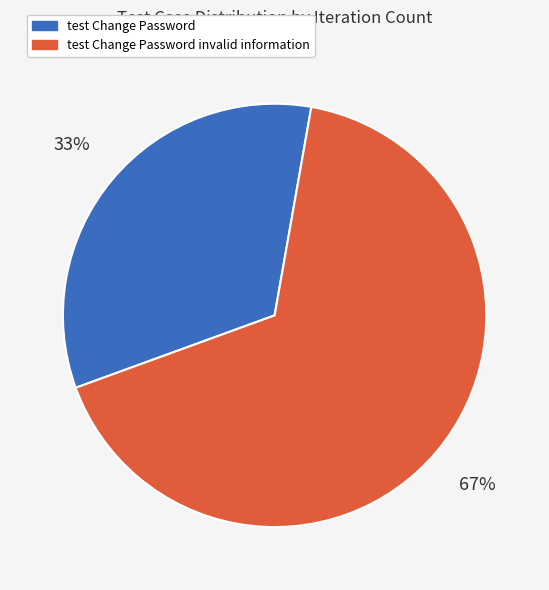

How many slices are in this pie chart?

2